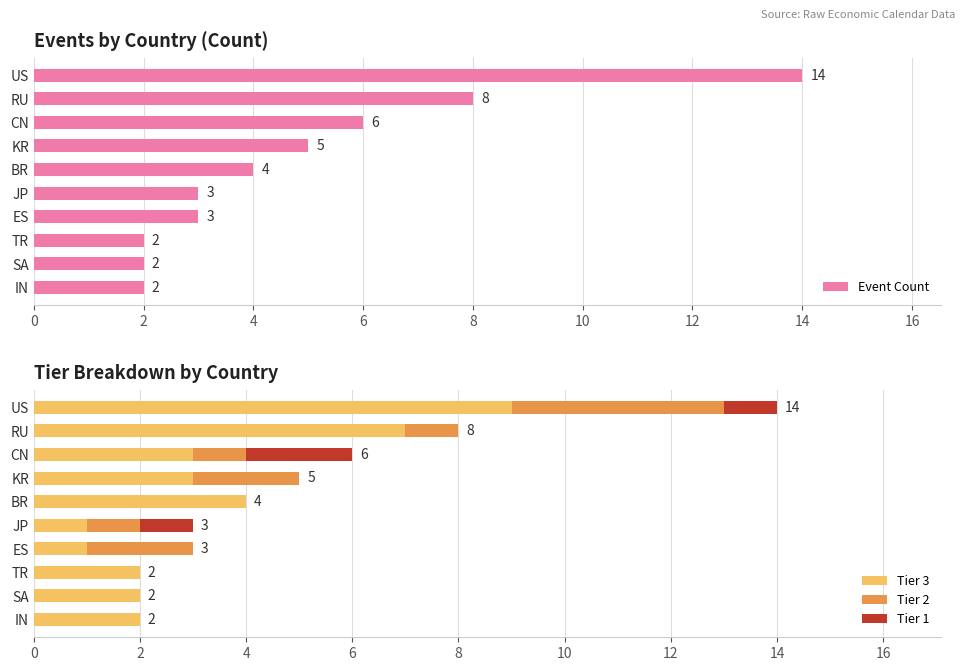

At which label does Tier 3 reach its peak?

US